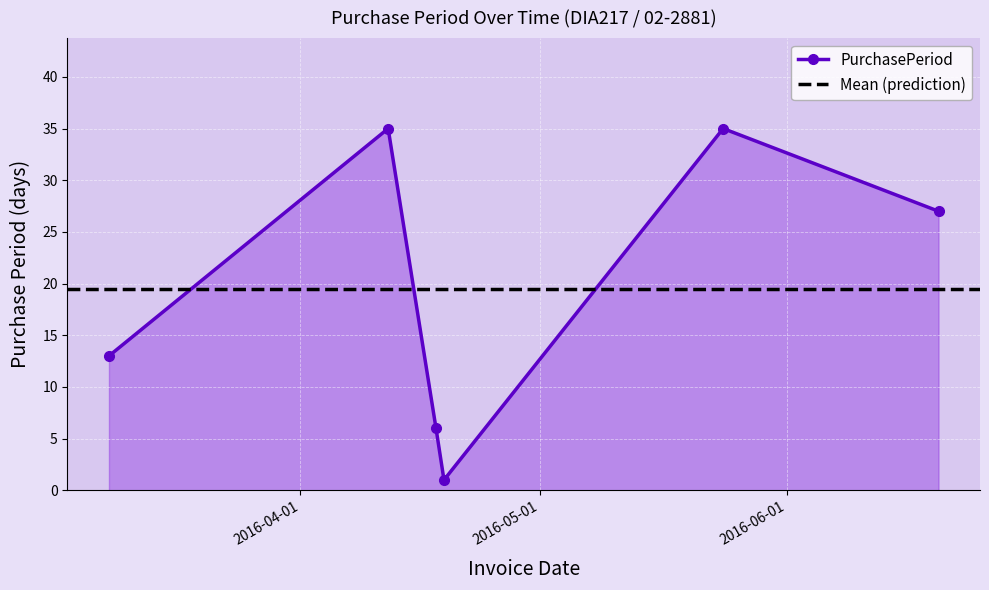

At which label is the value closest to 18?

2016-03-08